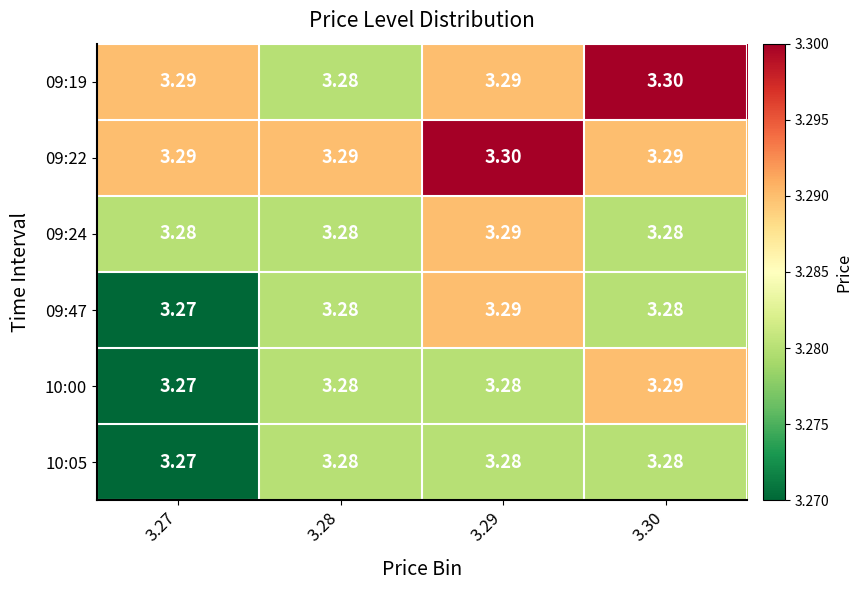

At how many categories does at least one series exceed 3?

4